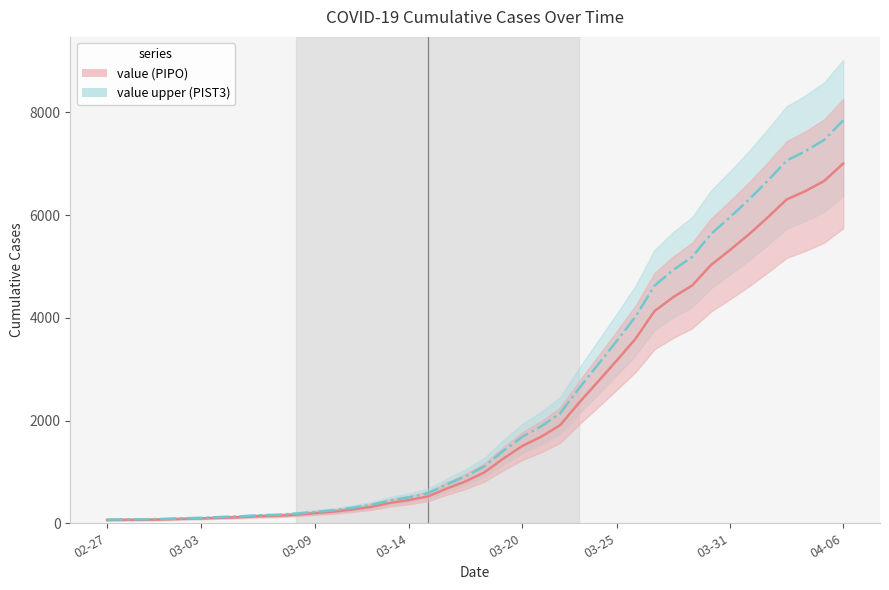

What position from the left is 9?

10